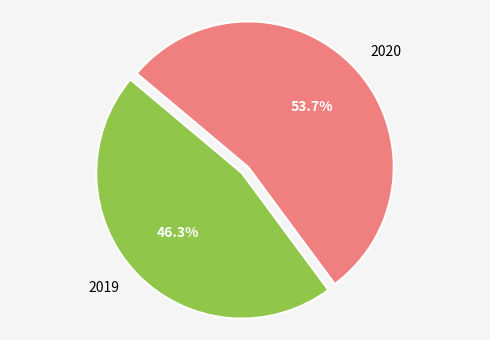

To the nearest percent, what is the difference between the largest and smallest slice percentages?

7%